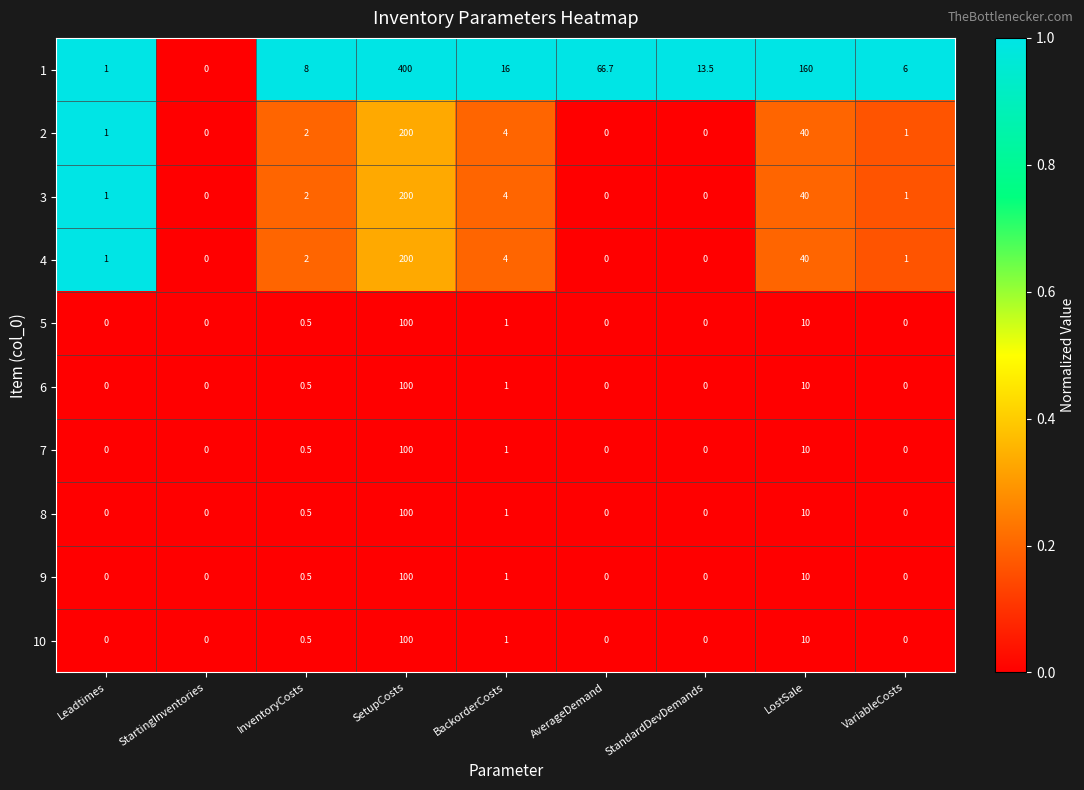

What is the sum of the 8 values at BackorderCosts and StartingInventories?

1.0